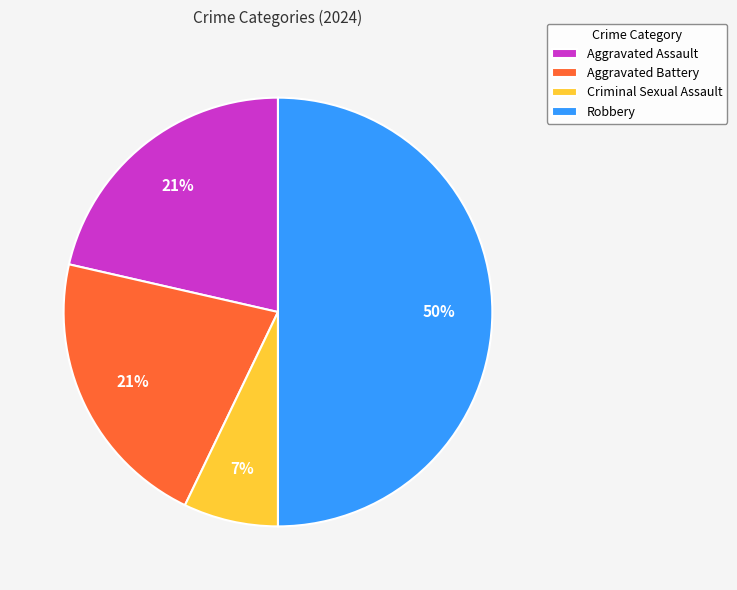

True or false: Aggravated Assault accounts for 21% of the total.

True